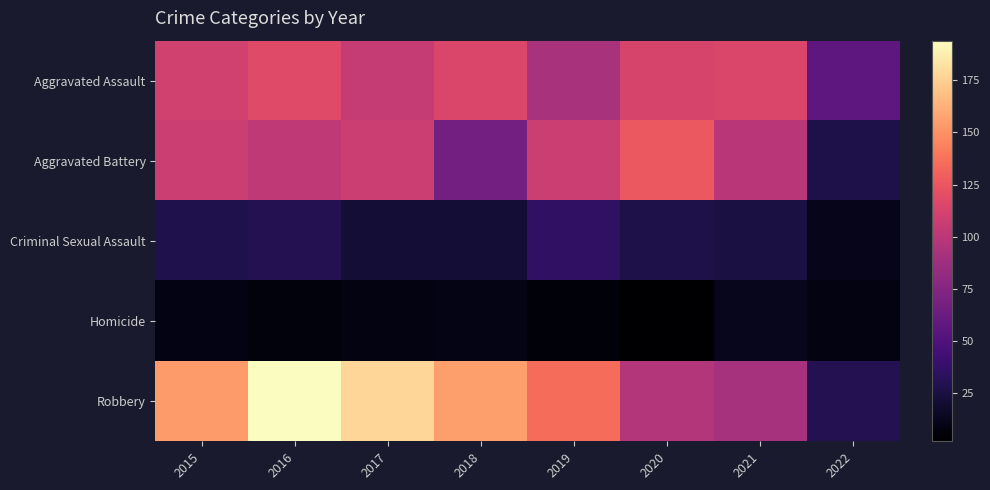

At which category is the sum across all series the highest?

2016